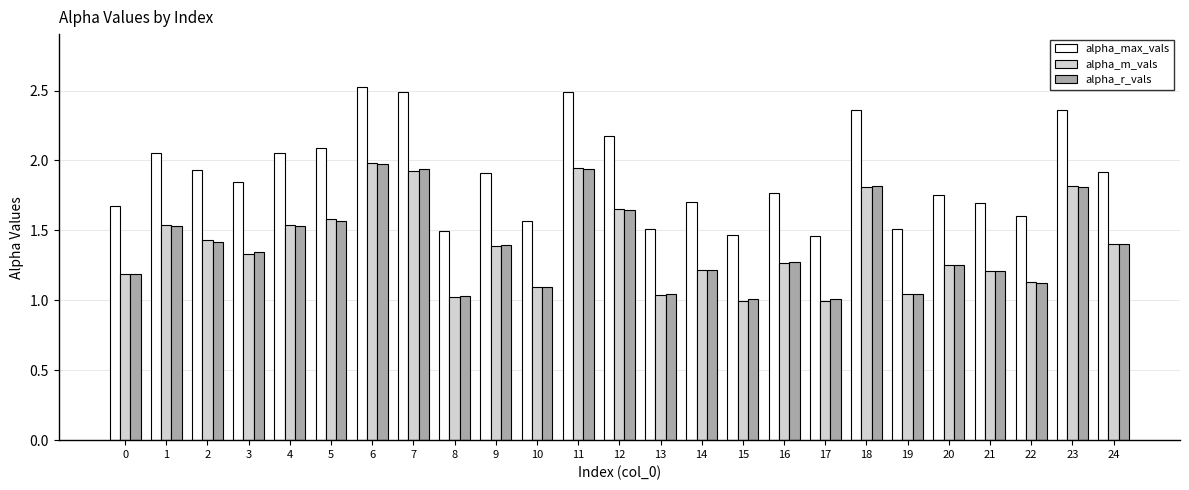

The value of alpha_r_vals at 13 is 0.5. True or false?

False